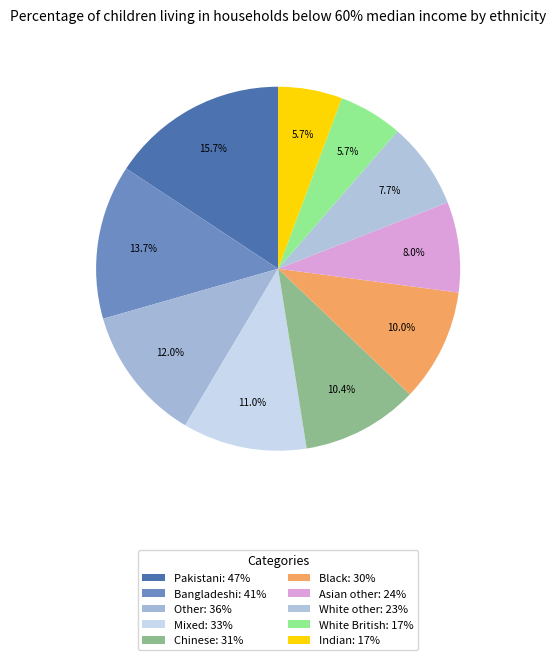

Which slice is the largest?

Pakistani